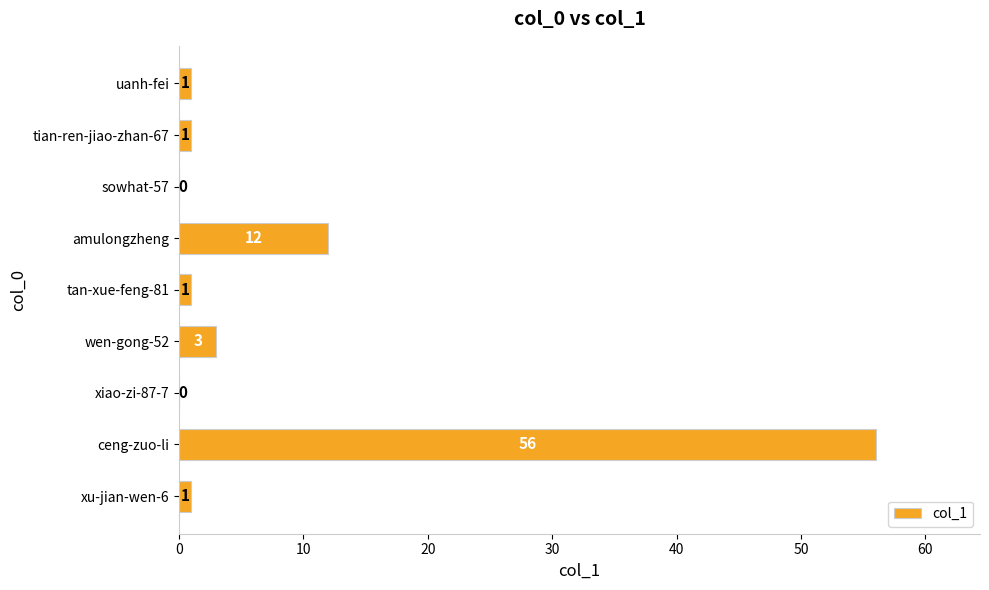

What is the greatest value displayed?

56